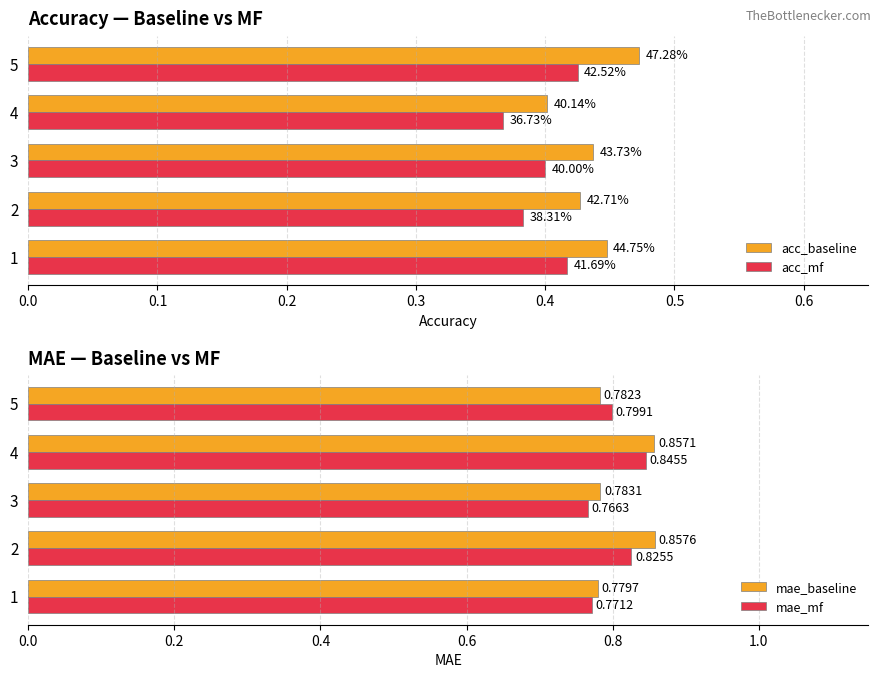

List the labels in order of mae_baseline value, largest first.

2, 4, 3, 5, 1